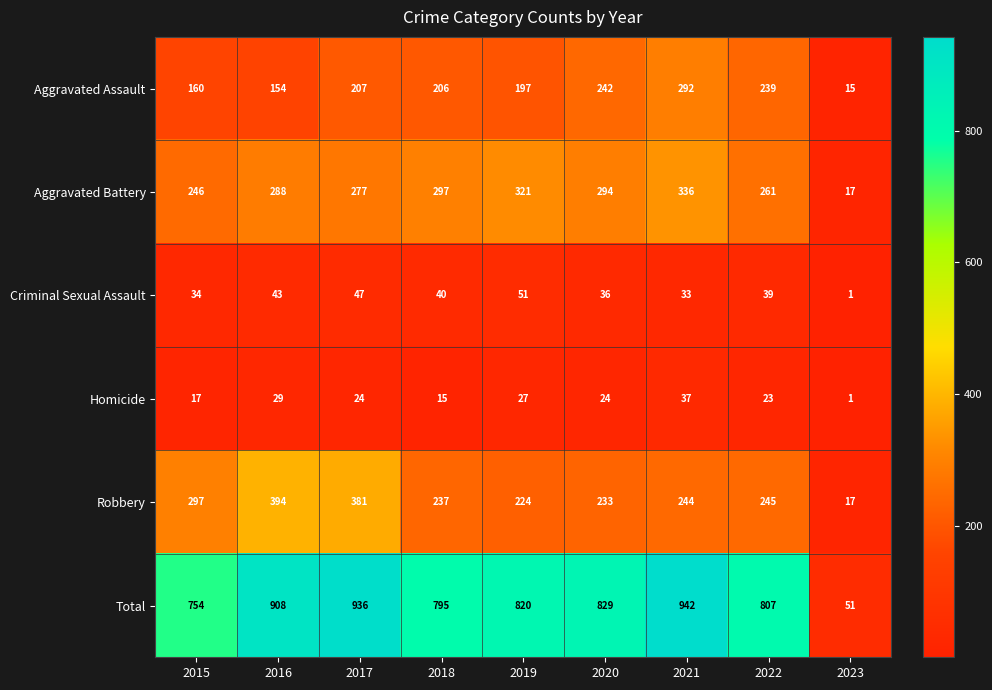

What is the spread (max minus min) of values at 2016?

879